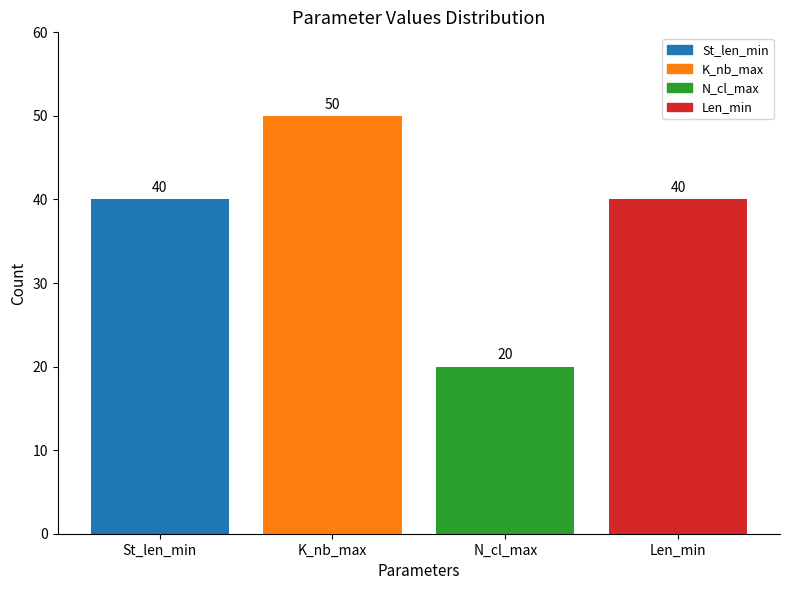

Read the value at St_len_min, to the nearest 5.

40